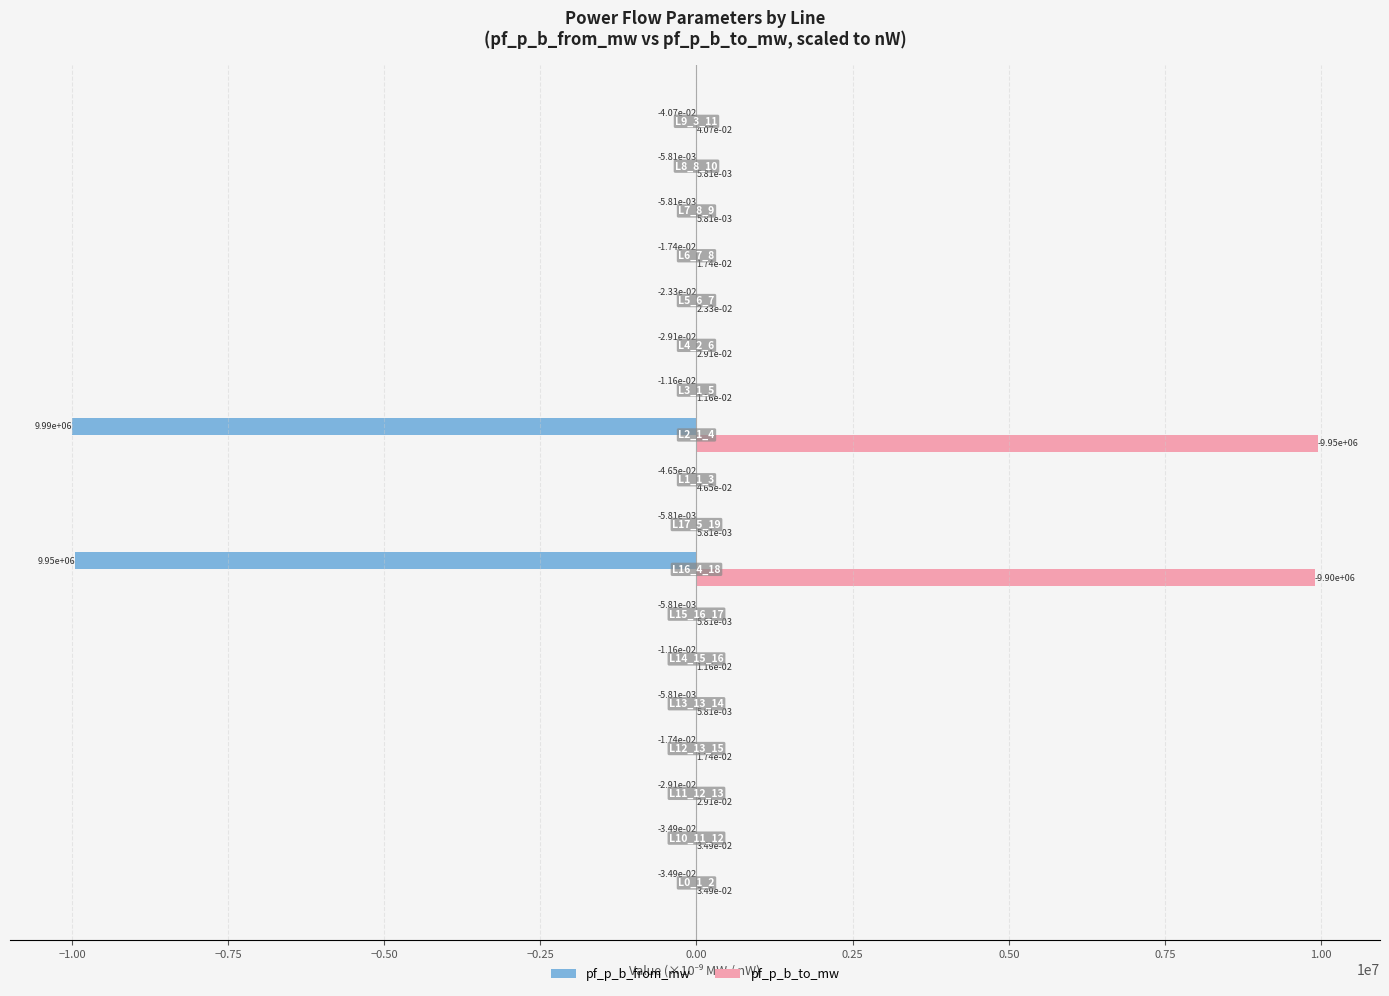

What is the sum of all pf_p_b_to_mw values?

19845191.9